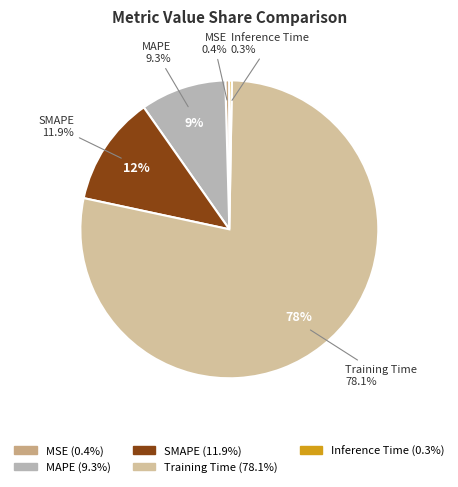

Which slice represents more than half of the pie?

Training Time